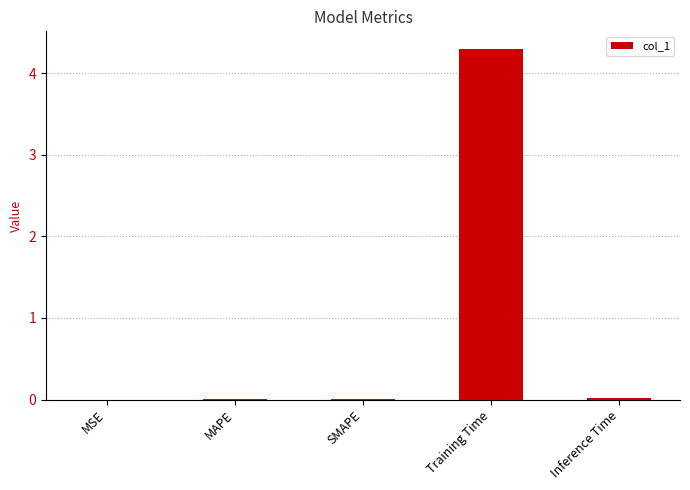

What is the greatest value displayed?

4.3